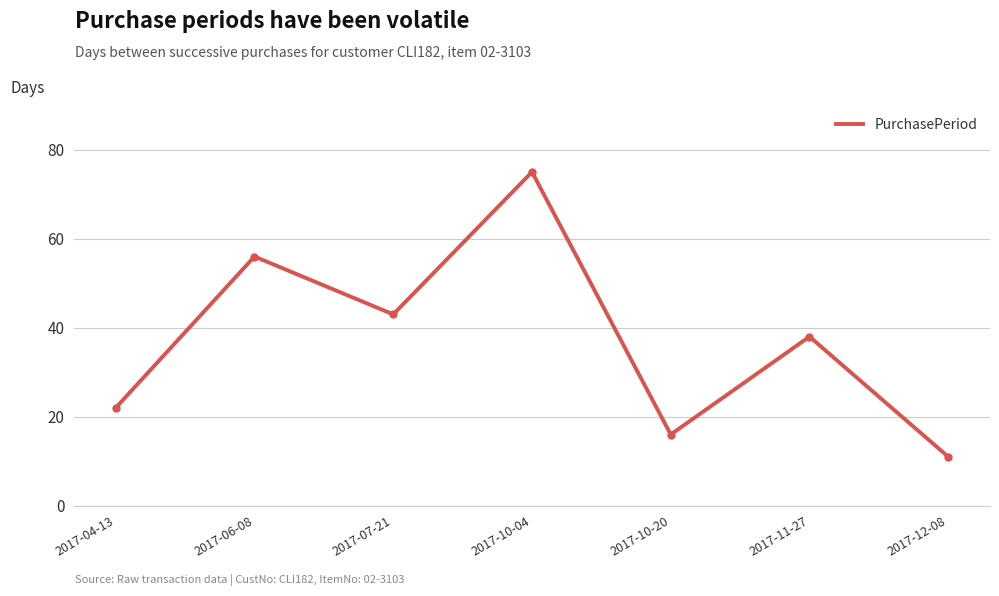

What is the difference between the maximum and minimum values?

64